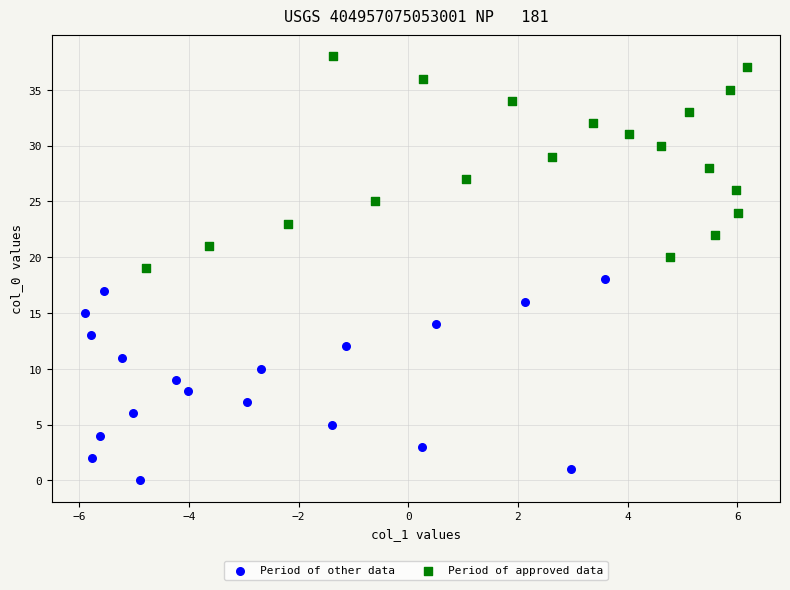

Which series contains the highest Y value?

Period of approved data